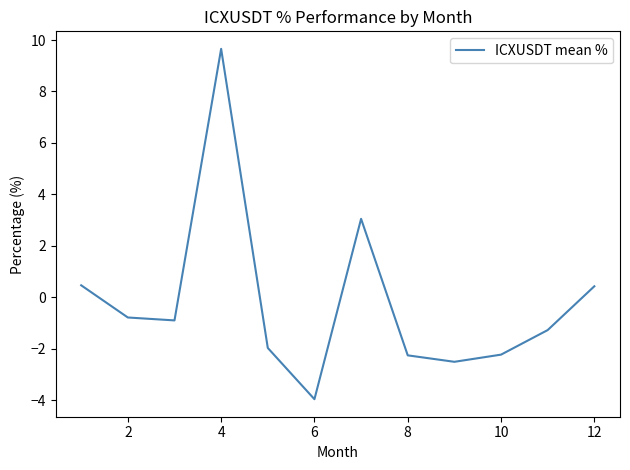

What is the difference between the maximum and minimum values?

13.6